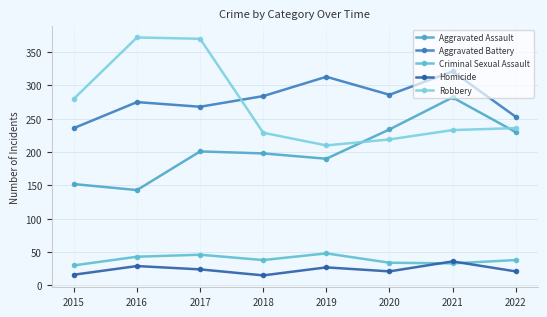

The value of Homicide at 2021 is 62. True or false?

False